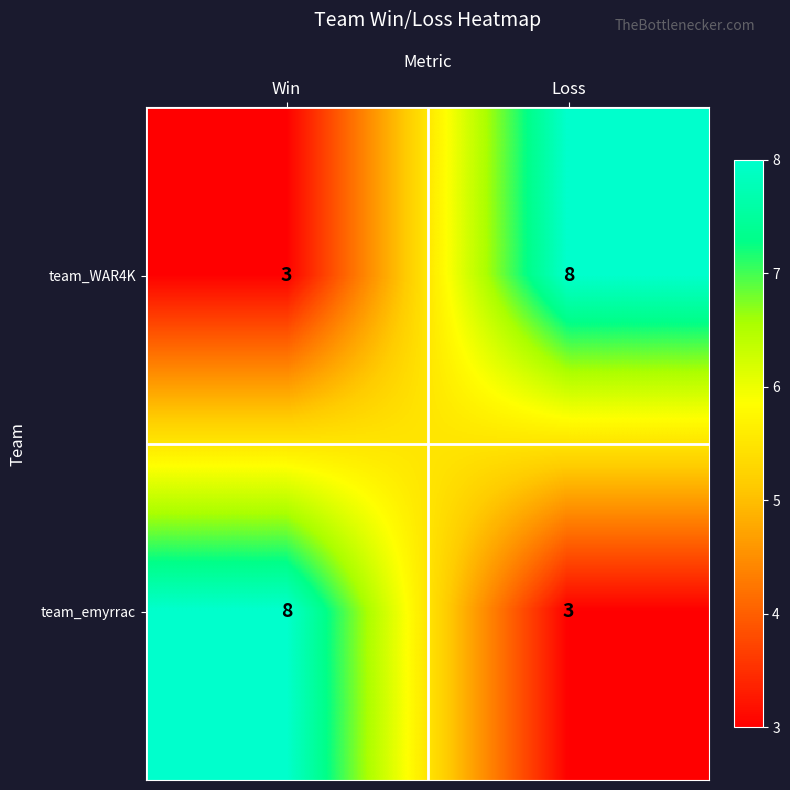

Is it true that team_emyrrac equals 3 at Loss?

True